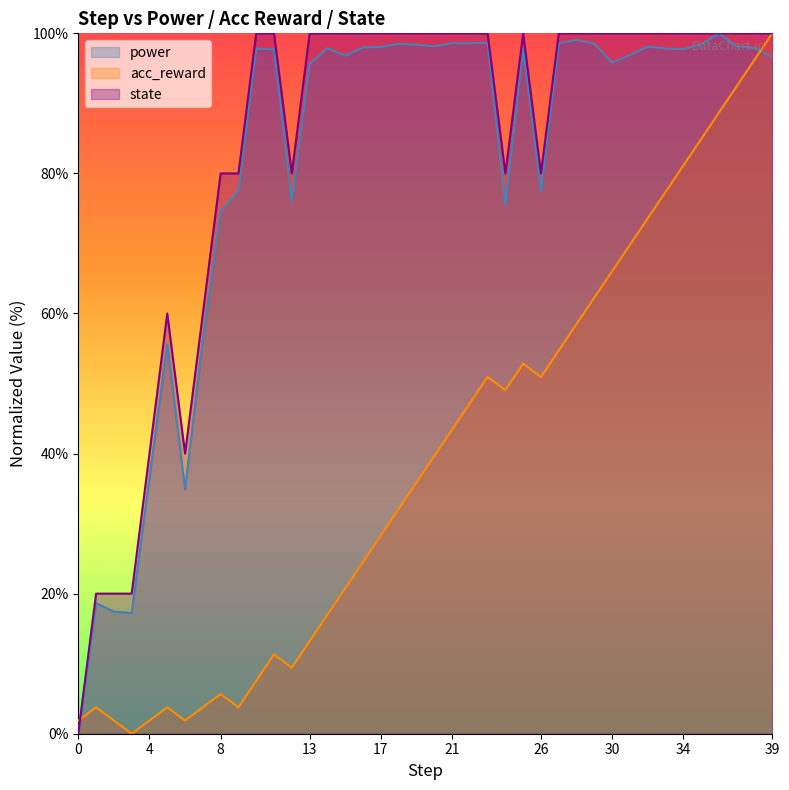

At how many categories does at least one series exceed 41?

34